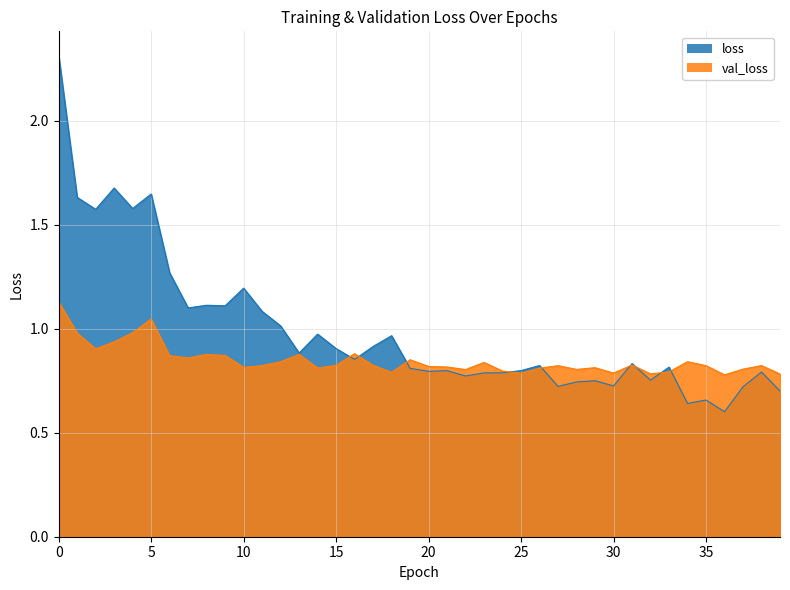

Which label corresponds to the smallest value in the chart?

36